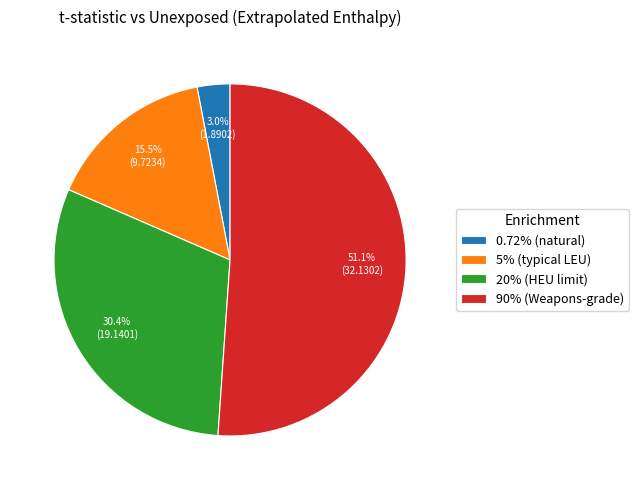

How many slices are in this pie chart?

4